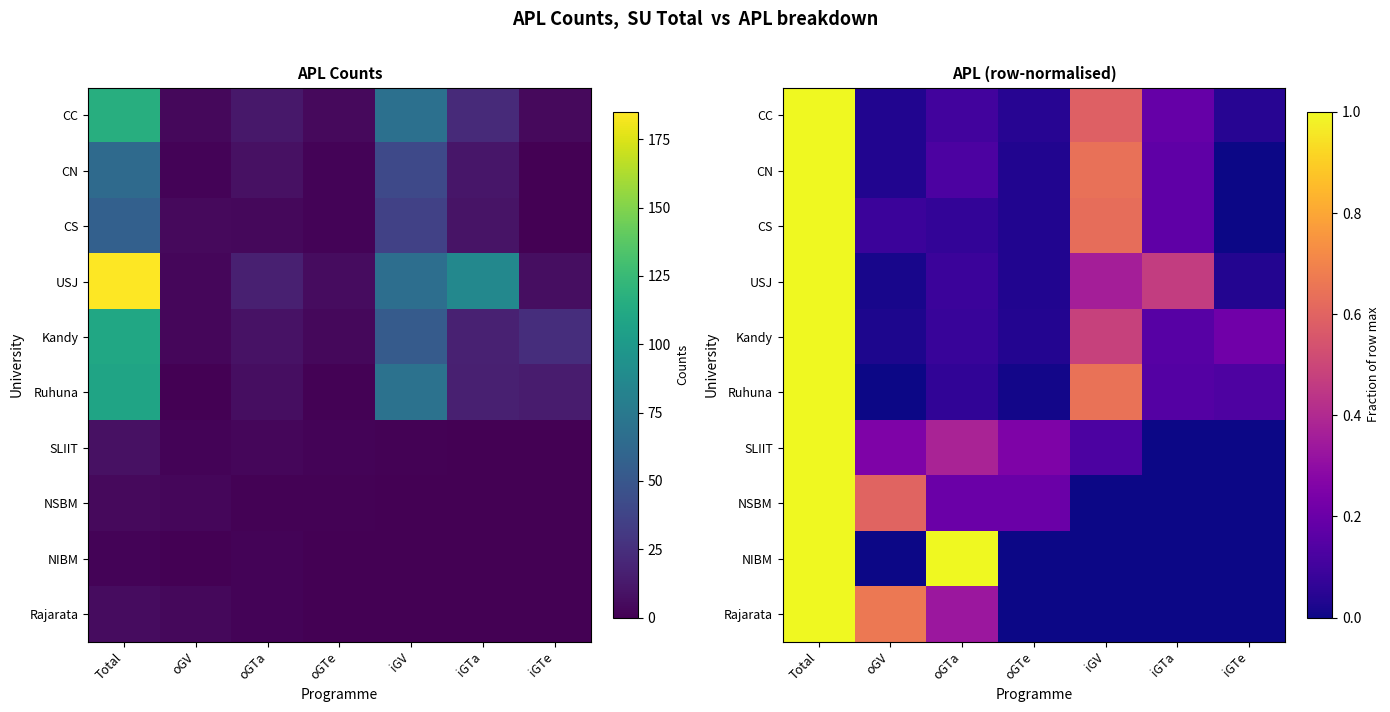

What is the greatest value displayed?

1.0